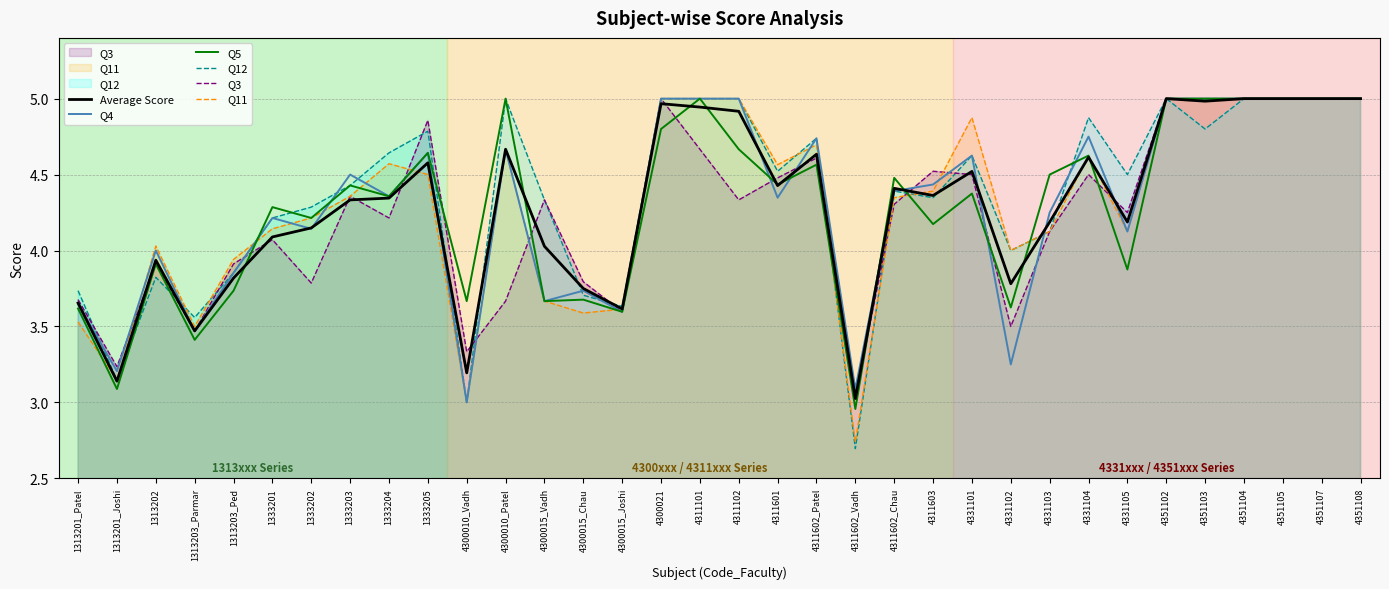

Where do Q12 and Average Score first cross each other?

1313201_Joshi and 1313202